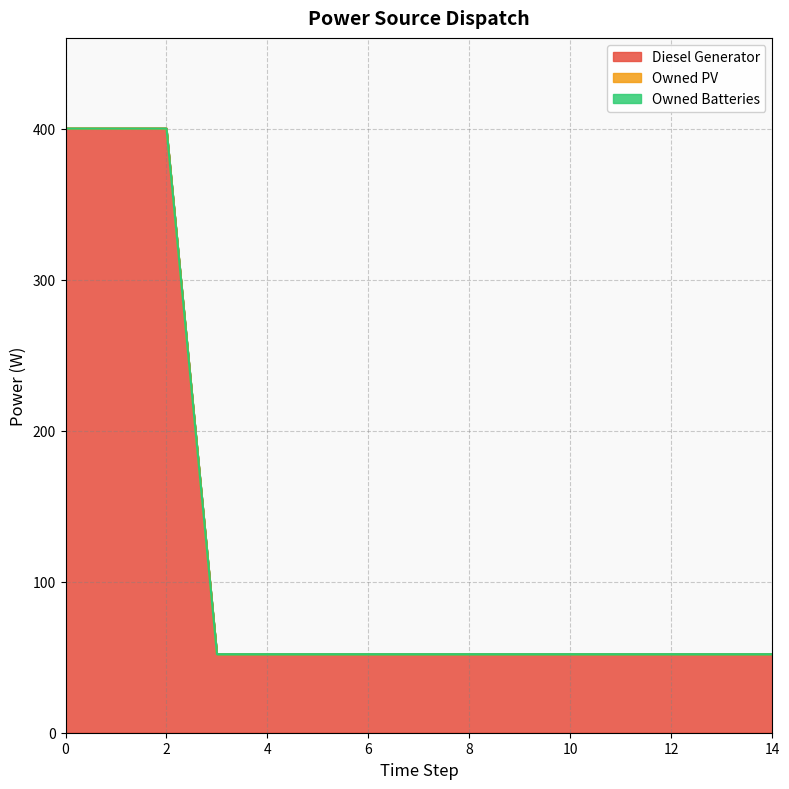

True or false: Owned PV and Owned Batteries cross at least once.

False